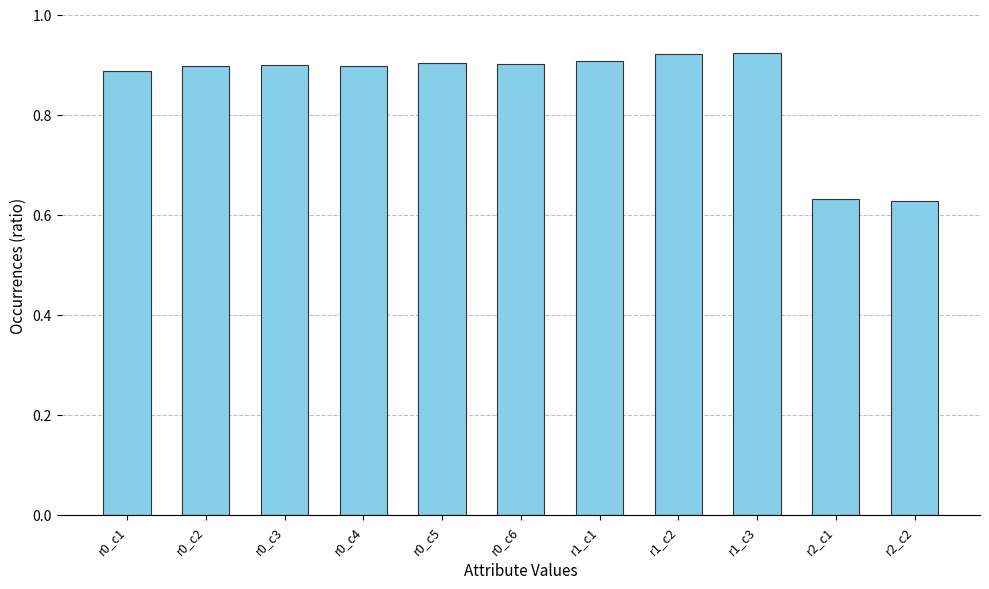

Count the number of categories in the chart.

11